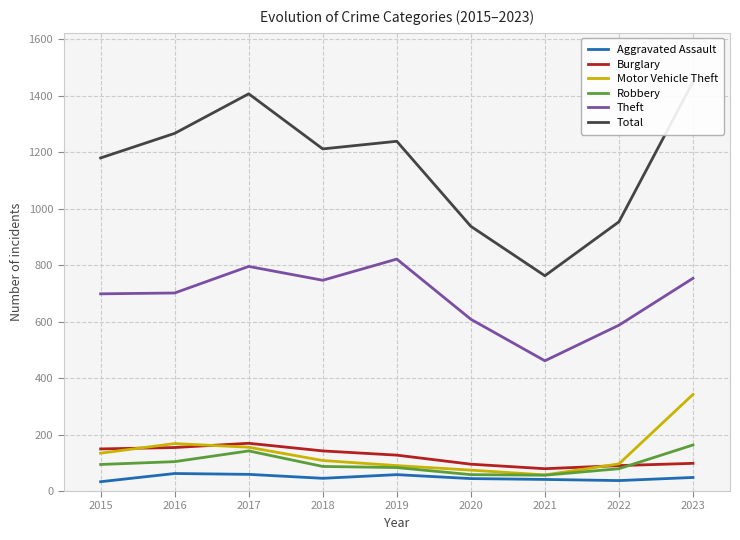

The Total series shows 480 at 2016. True or false?

False